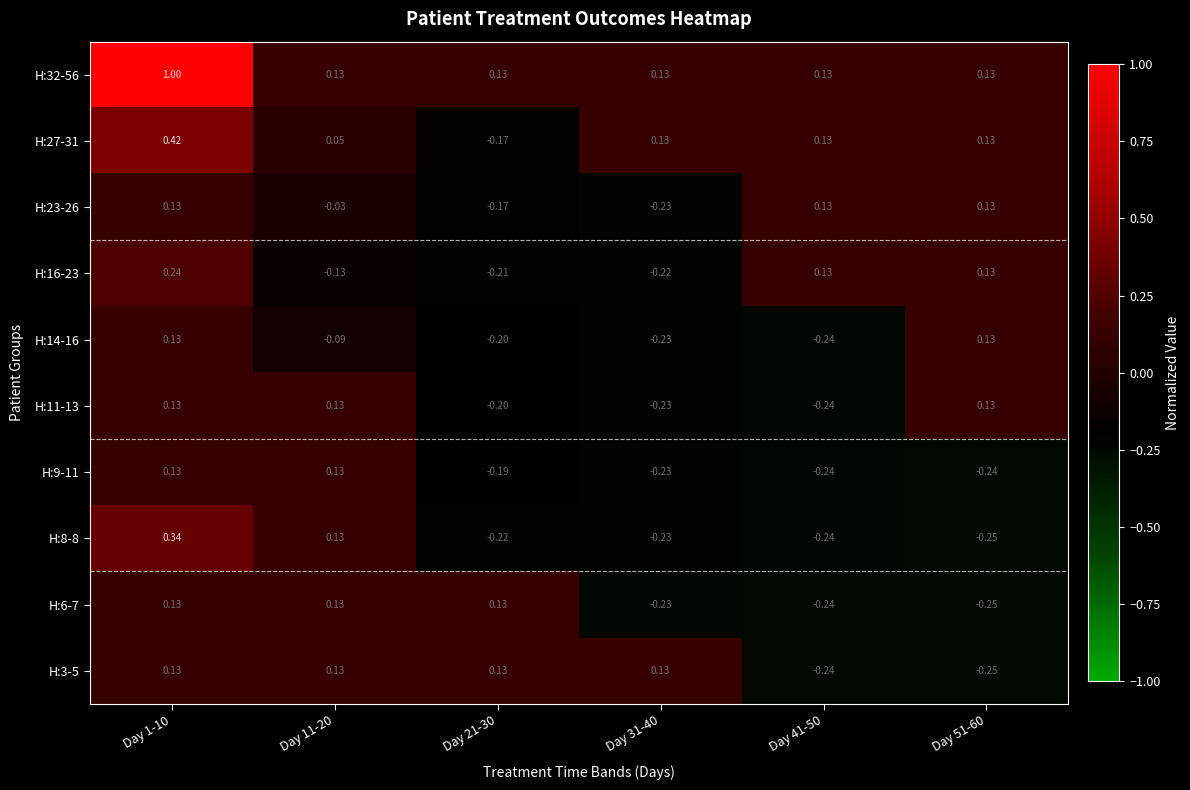

Count the number of data series in this chart.

10